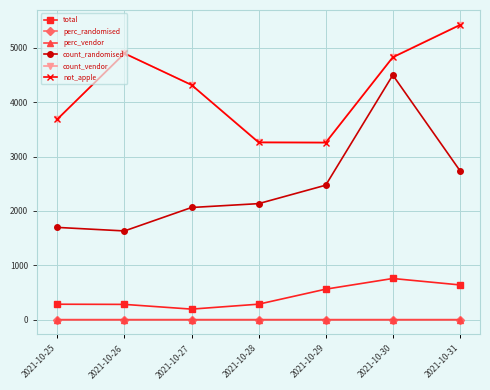

What is the total value across all series at 2021-10-30?

14909.0